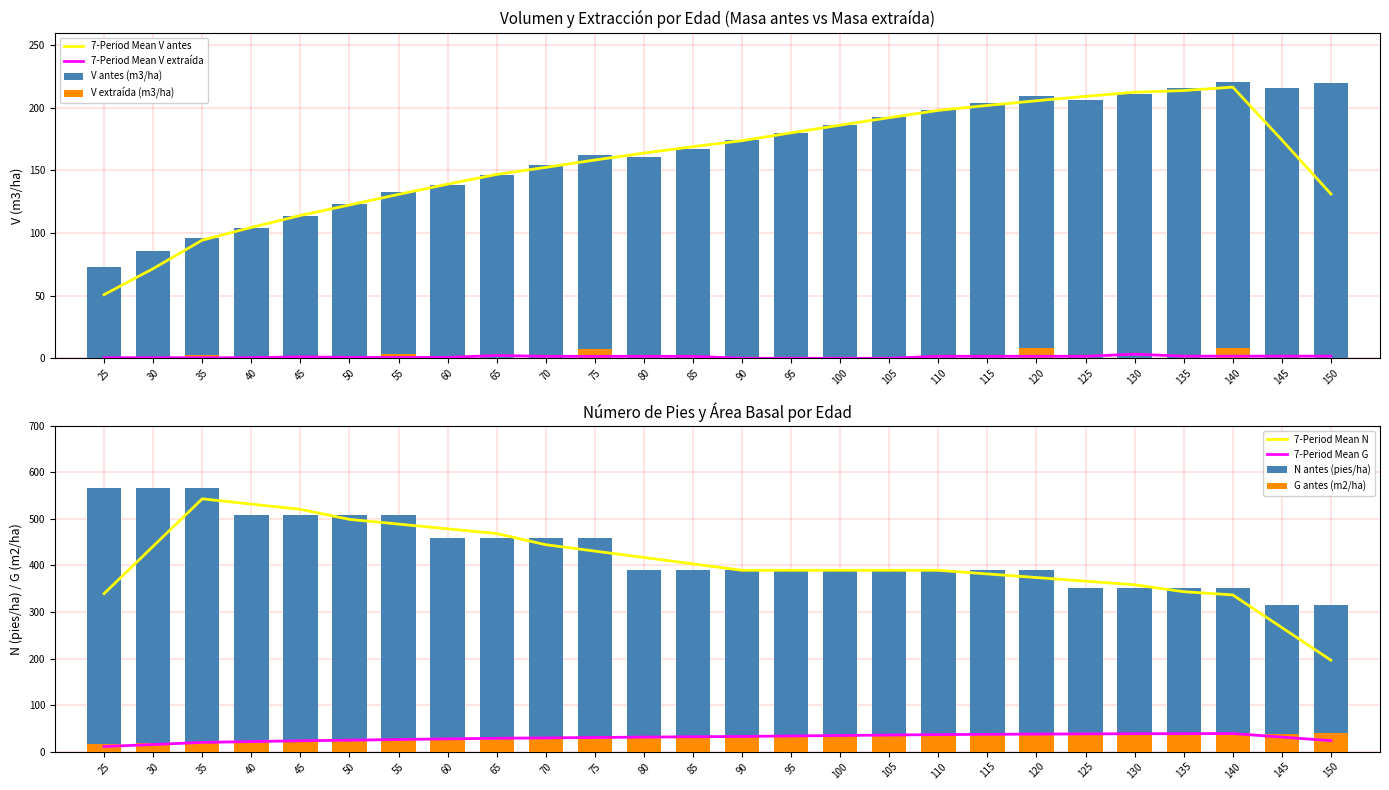

What is the total value across all series at 25?

654.5